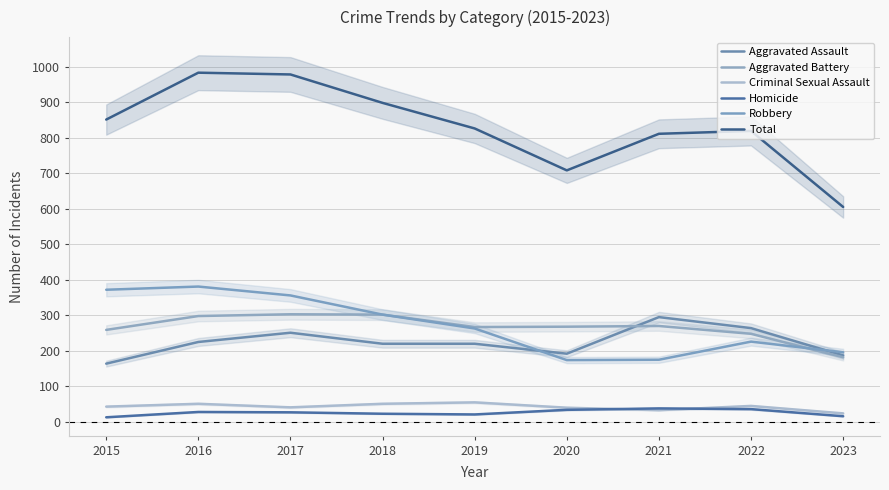

Rank the series at 2015 from lowest to highest value.

Homicide, Criminal Sexual Assault, Aggravated Assault, Aggravated Battery, Robbery, Total